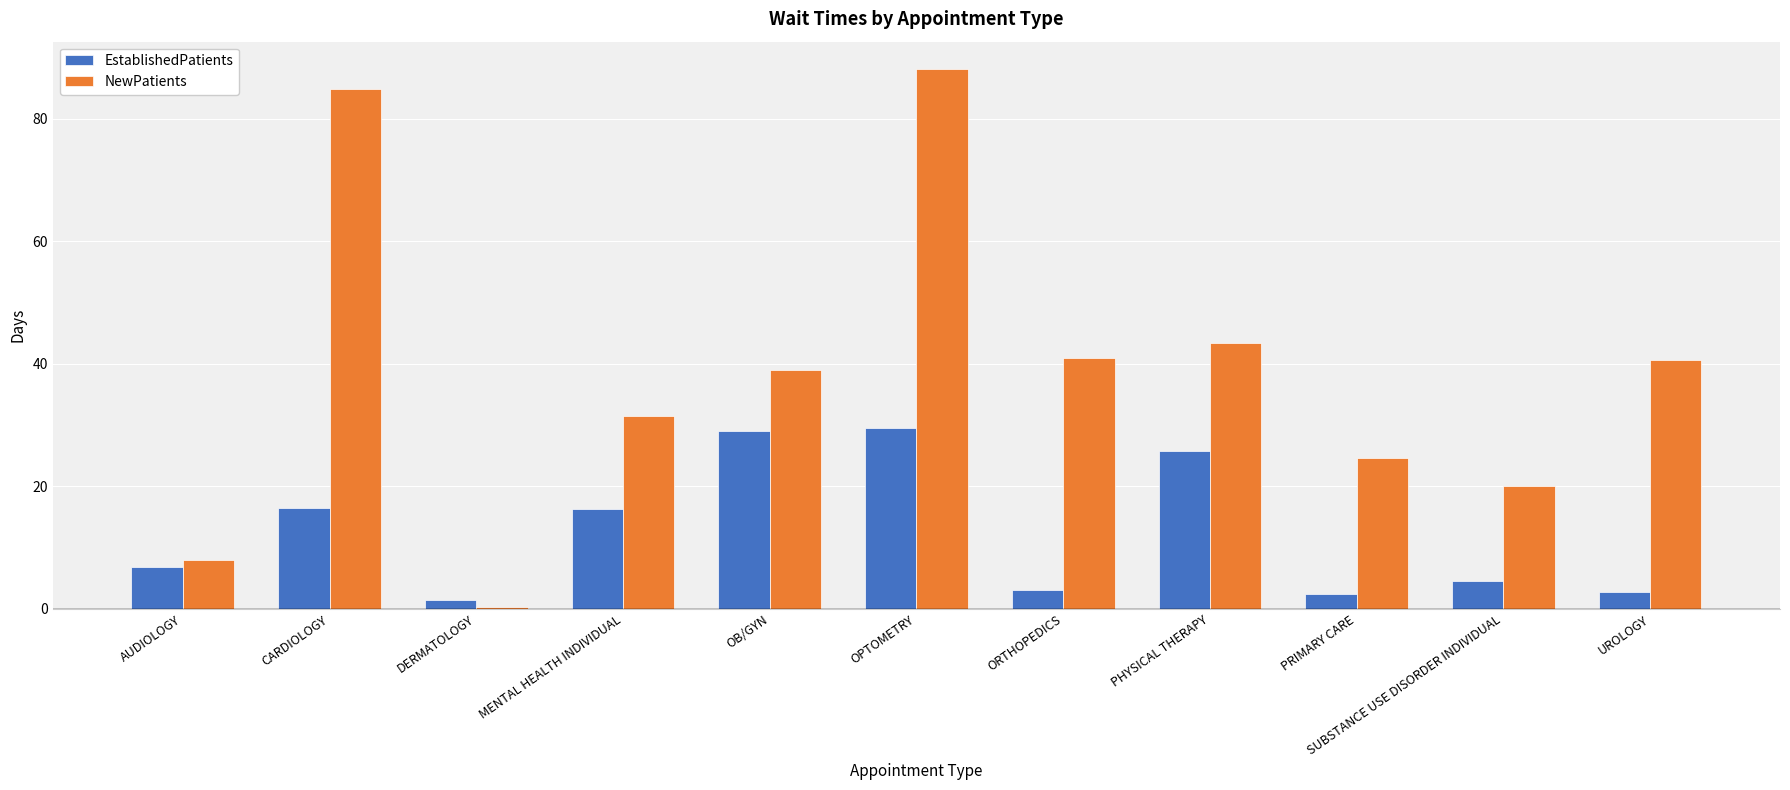

At which category is the sum across all series the highest?

OPTOMETRY